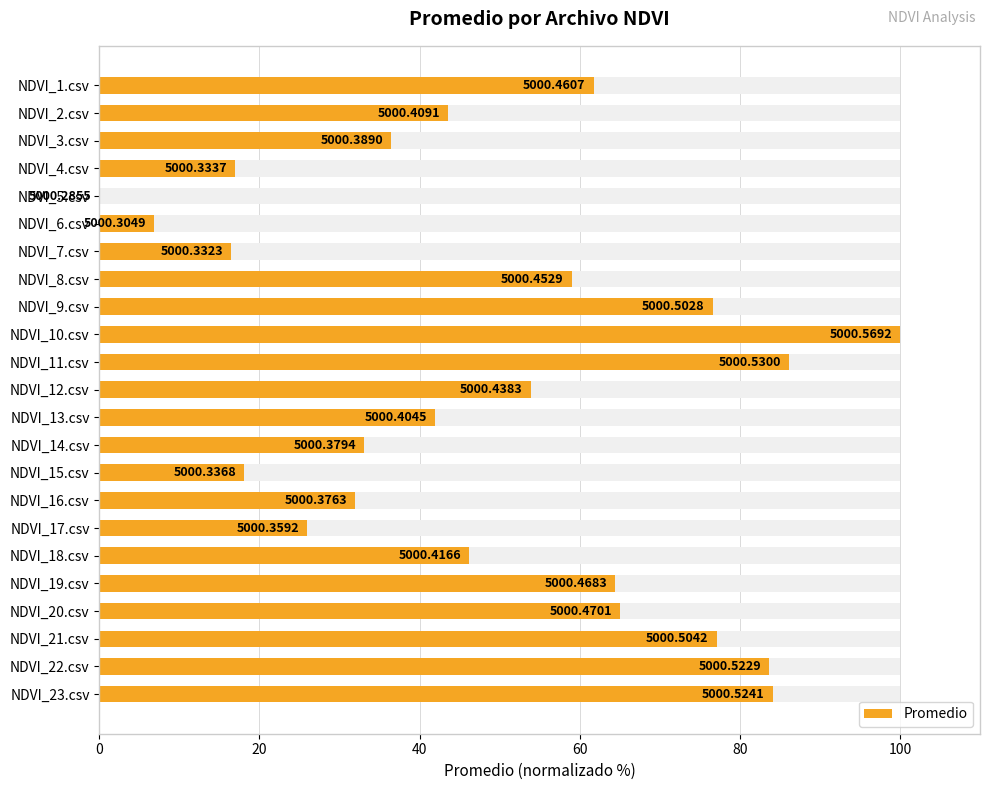

Count the number of categories in the chart.

23